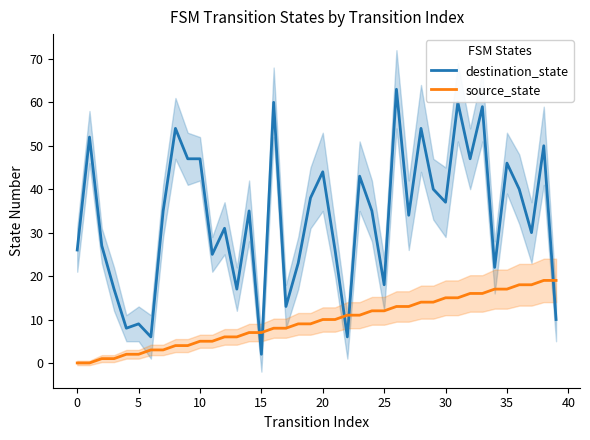

What is the difference between the maximum and minimum values in the source_state series?

19